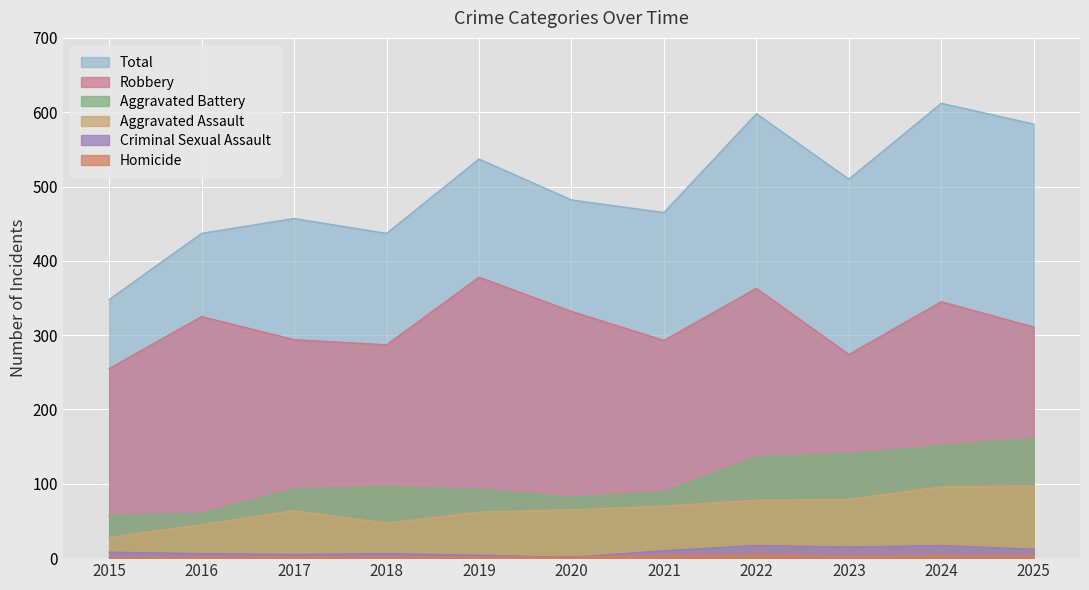

True or false: Aggravated Assault and Homicide intersect in this chart.

False